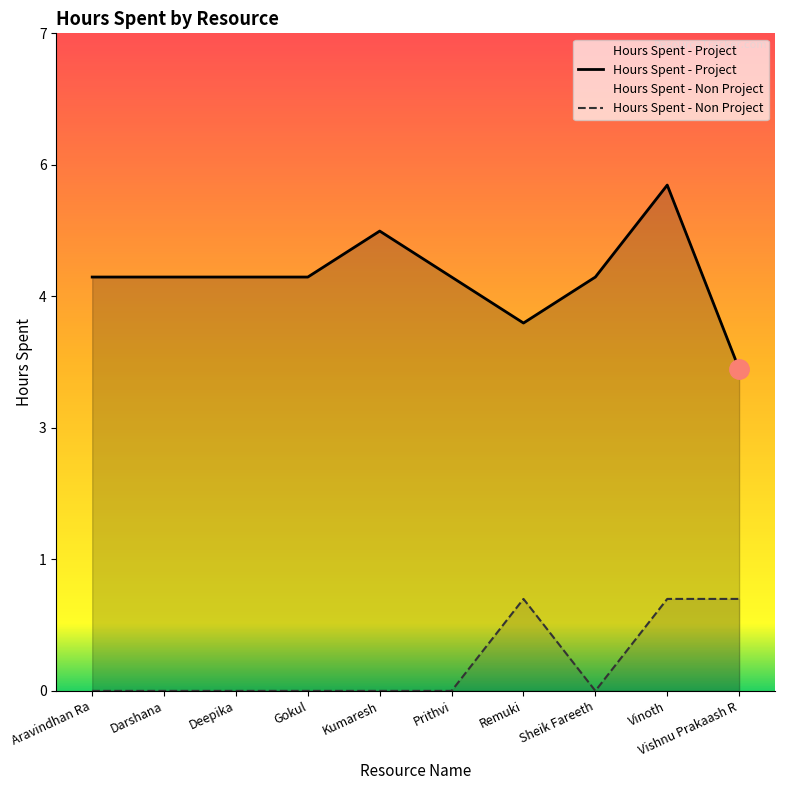

How many lines are shown in the chart?

2